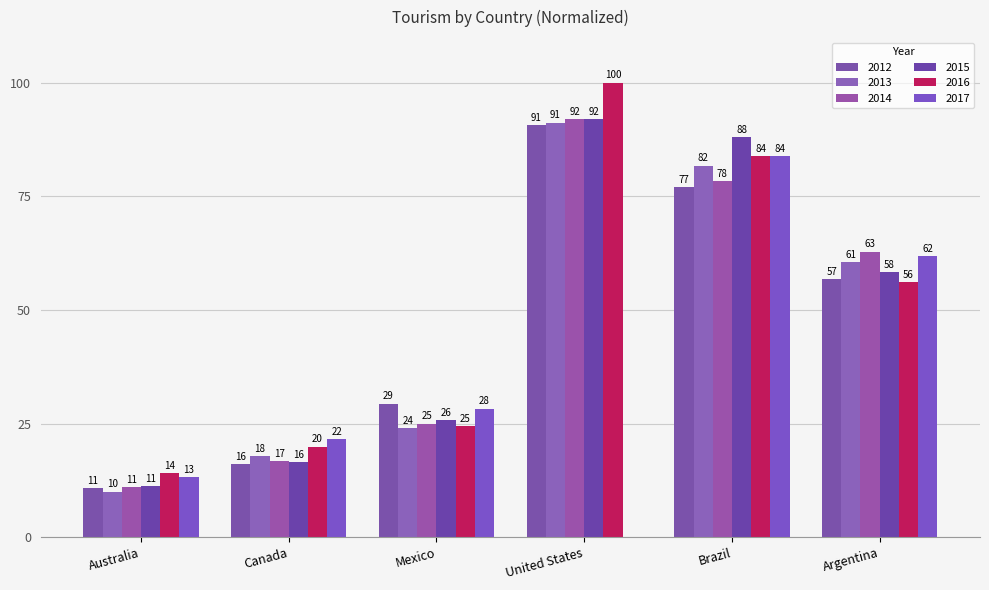

What is the highest value of the 2014 series?

92.0